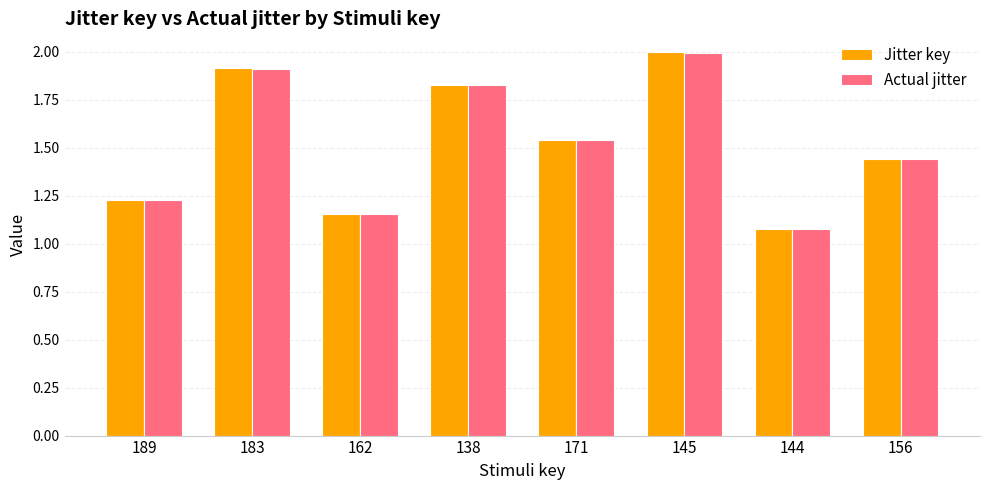

Rank the series by their maximum value, from highest to lowest.

Jitter key, Actual jitter